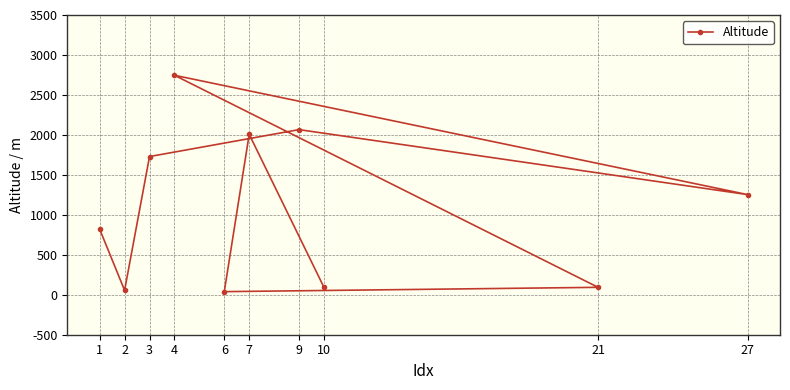

List the labels in order of value, largest first.

4, 9, 7, 3, 27, 1, 21, 10, 2, 6